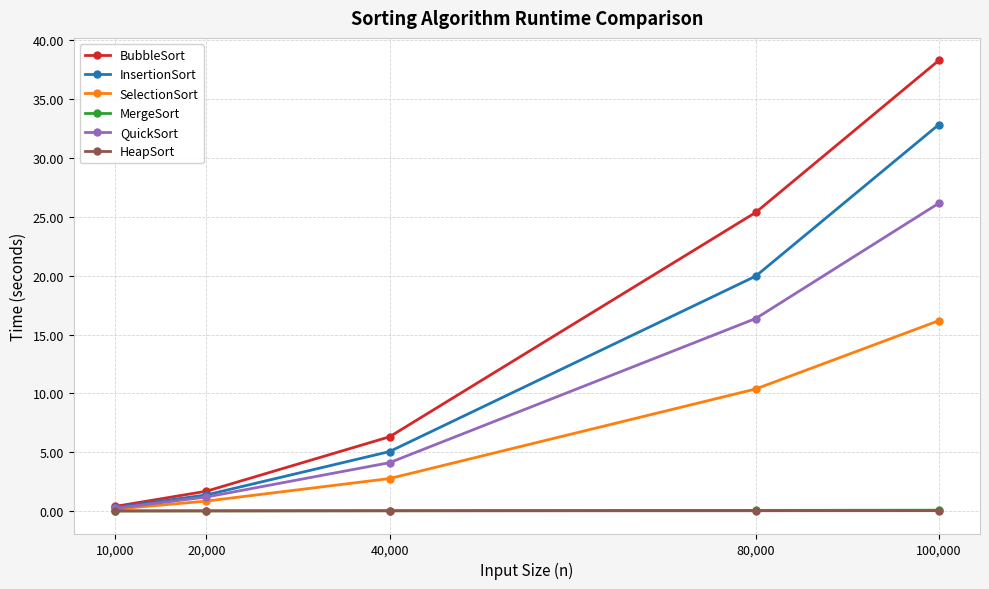

What is the difference between the highest and lowest values at 80,000?

25.4